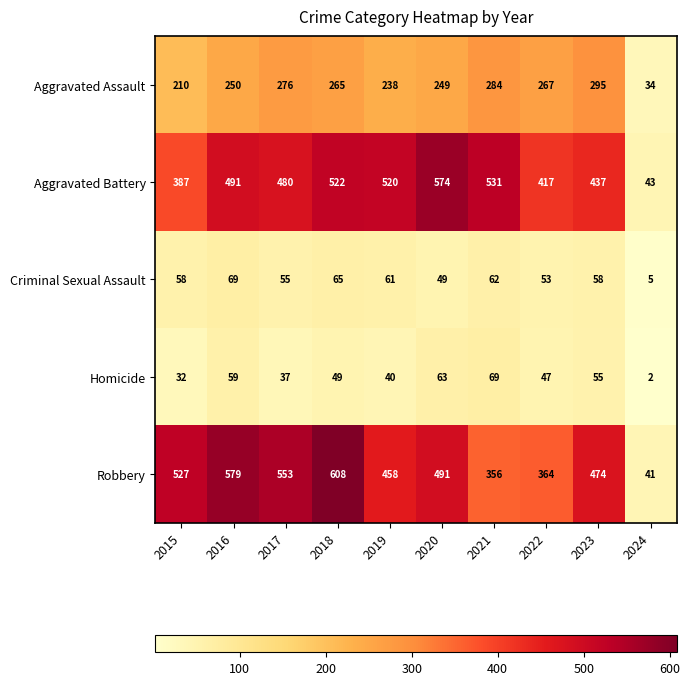

Between 2018 and 2019, which series saw the biggest shift?

Robbery